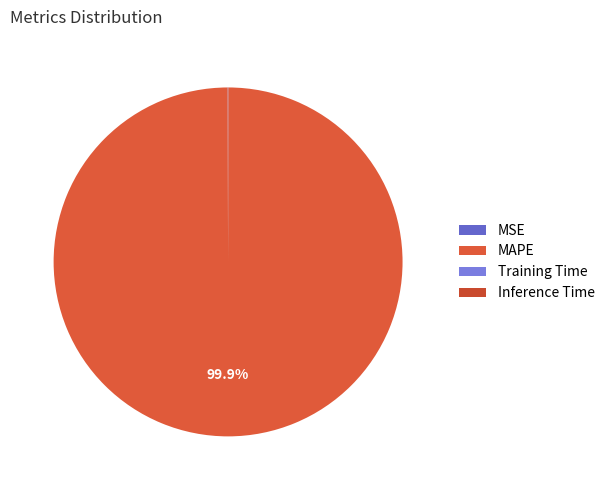

The MAPE slice represents 100% of the pie. True or false?

True